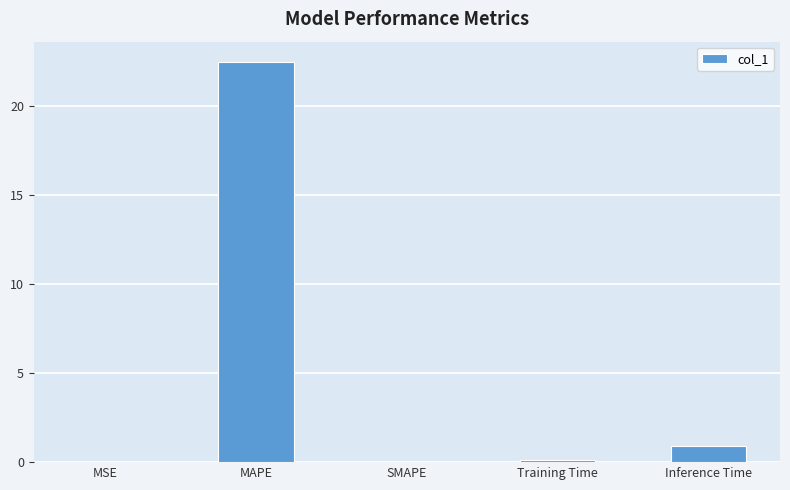

What is the approximate value at Training Time?

0.1